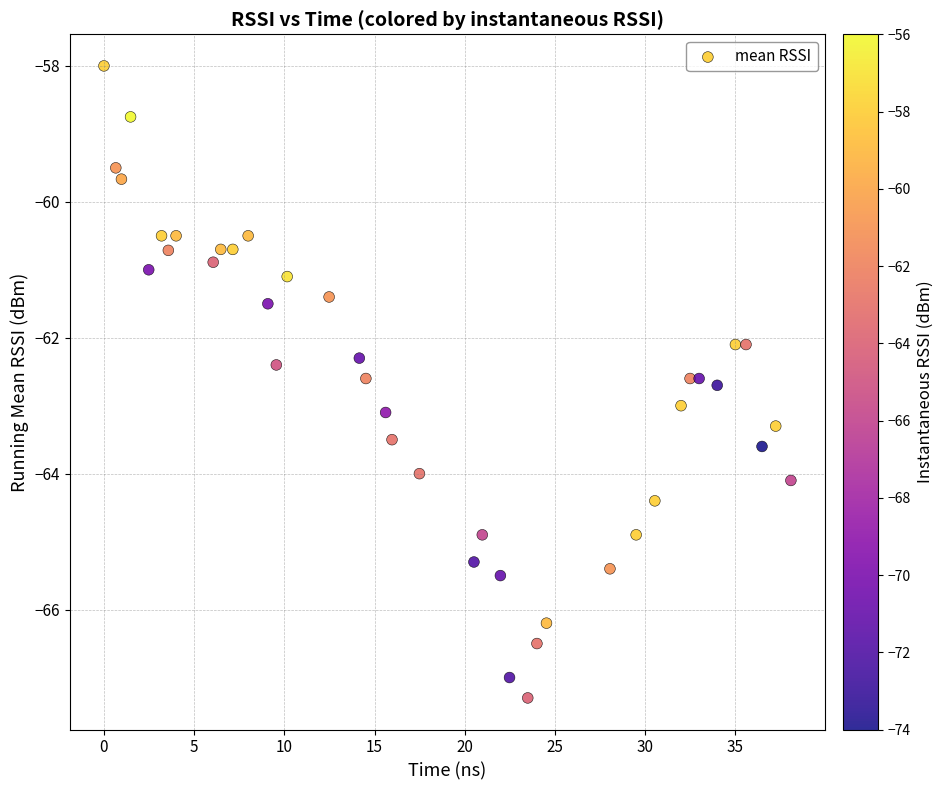

What is the range of X values (max minus min)?

38.1